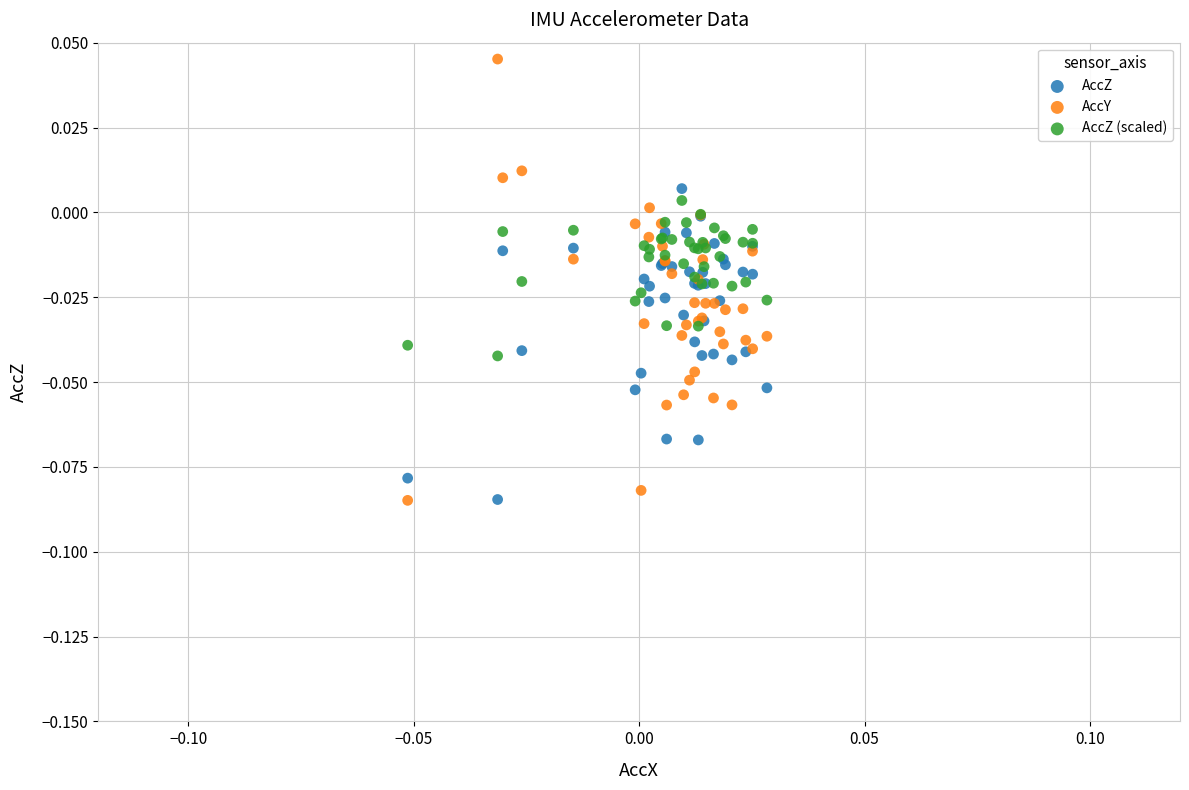

Which series contains the highest Y value?

AccY